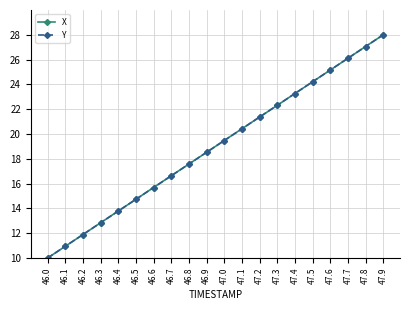

Is the value of X at 46.6 greater than the value of Y at 47.1?

No